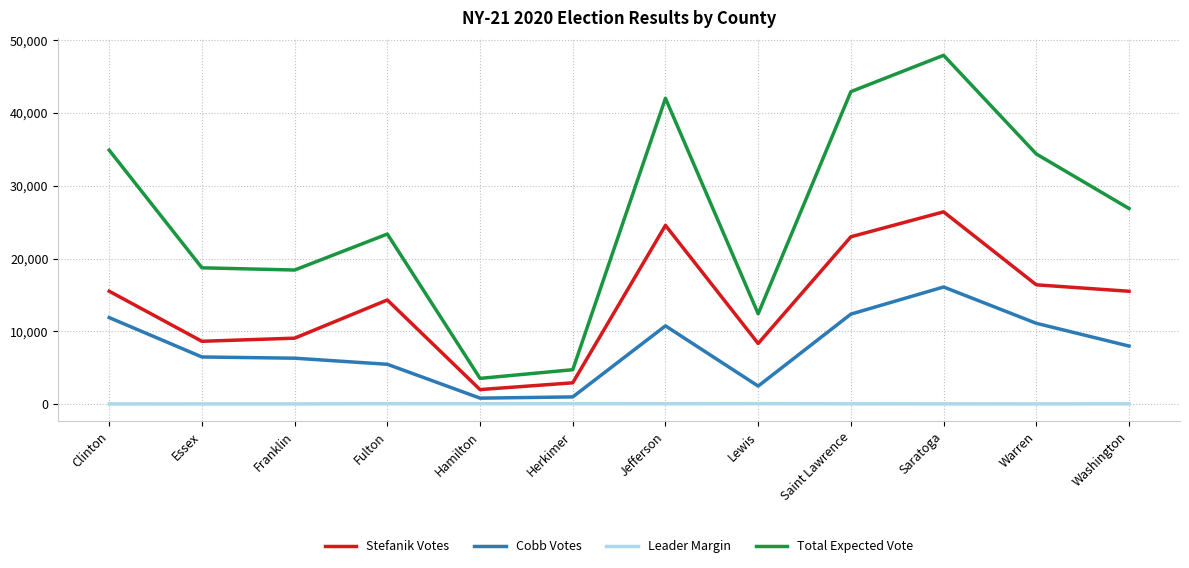

Rank the series at Saint Lawrence from highest to lowest value.

Total Expected Vote, Stefanik Votes, Cobb Votes, Leader Margin